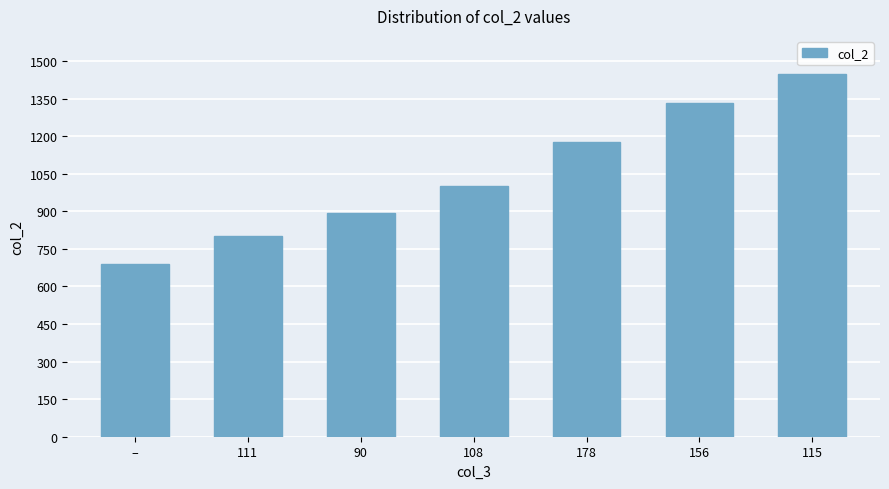

What is the minimum value shown in the chart?

691